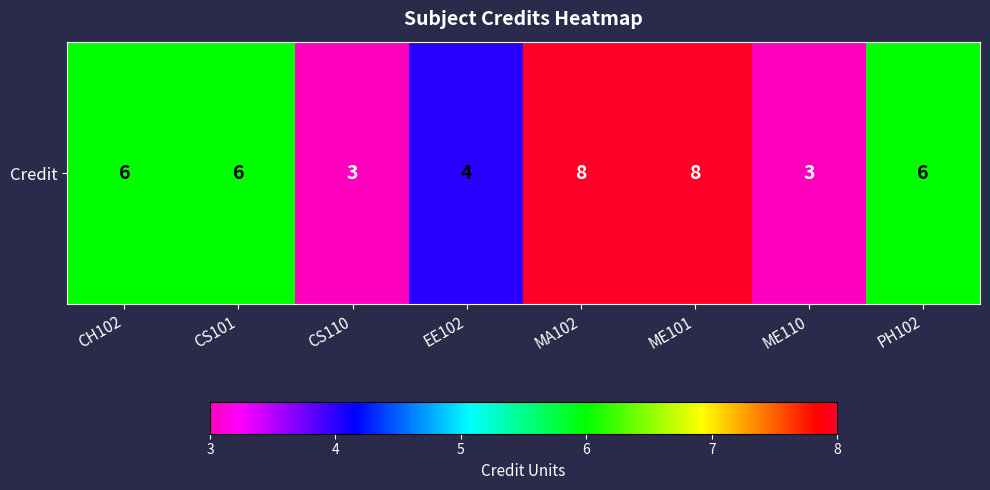

At which label is the value closest to 5?

CH102